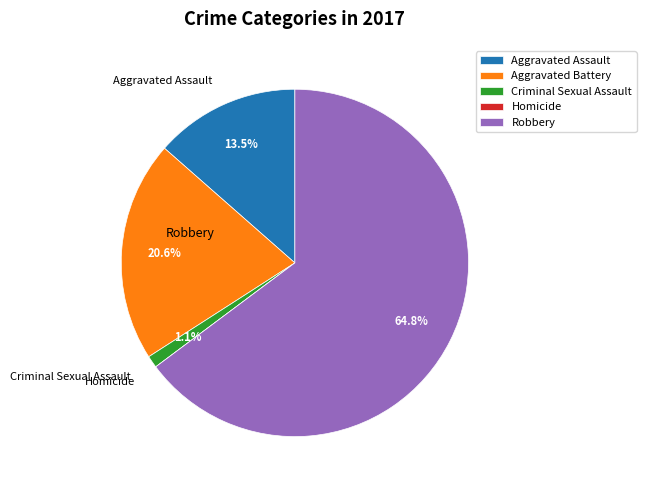

To the nearest percent, what is the difference between the Criminal Sexual Assault and Robbery slice percentages?

64%